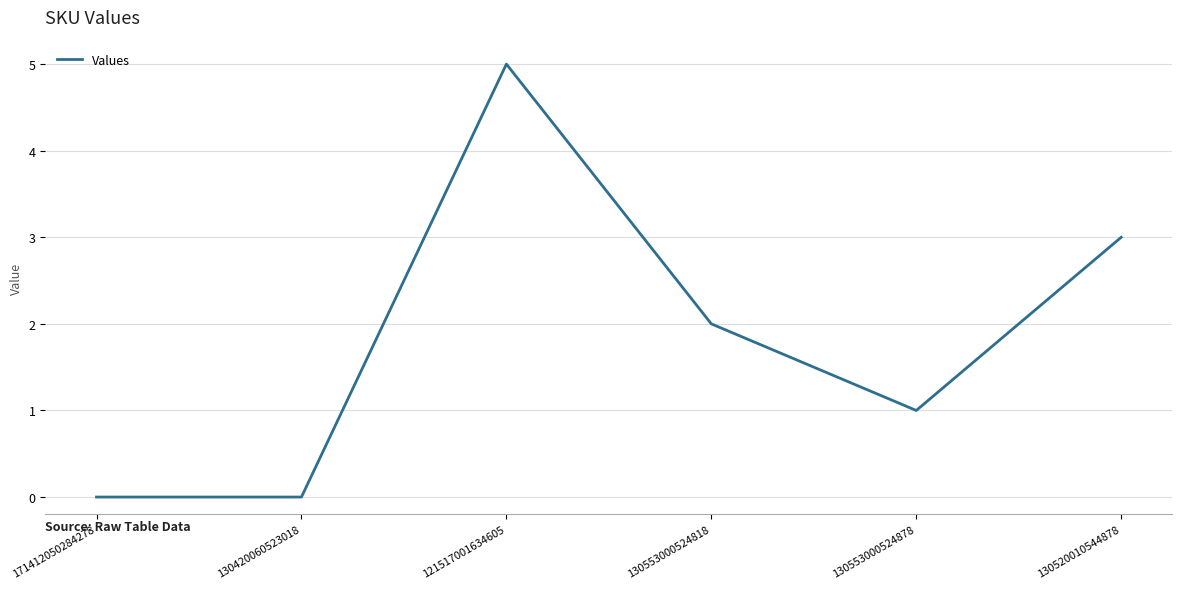

What is the change in value from 130420060523018 to 121517001634605?

+5